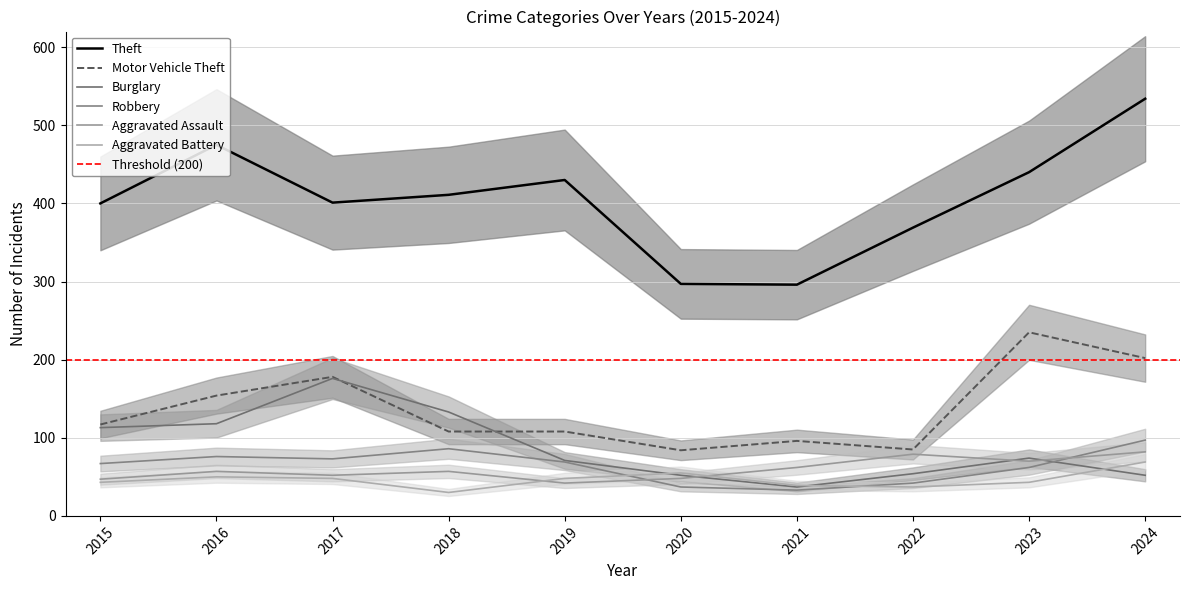

What is the value of the Aggravated Battery point at the 5th from the left?

48